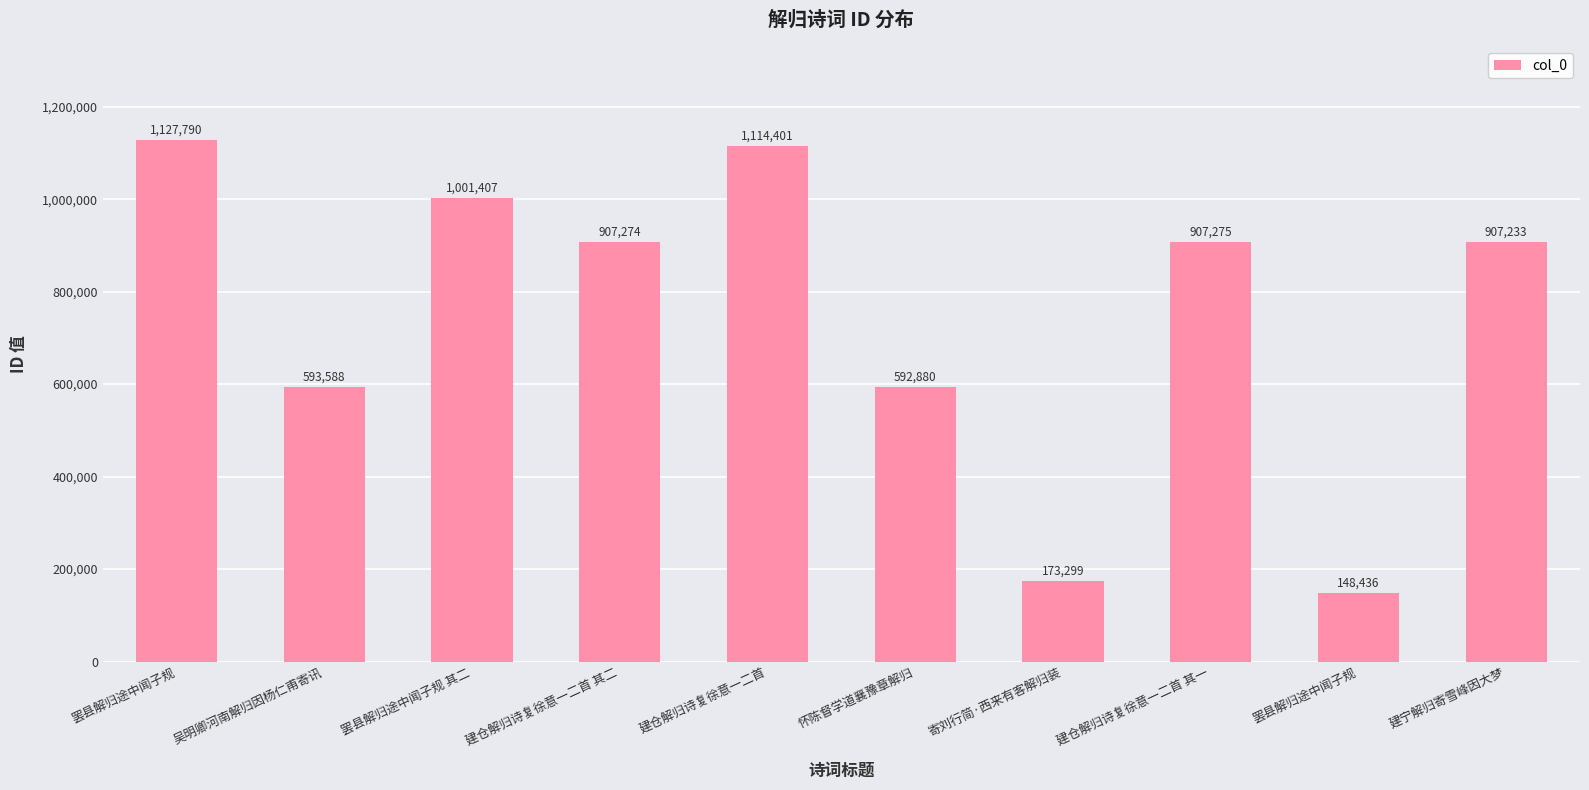

Rank the categories by value from highest to lowest.

罢县解归途中闻子规, 建仓解归诗复徐意一二首, 罢县解归途中闻子规 其二, 建仓解归诗复徐意一二首 其一, 建仓解归诗复徐意一二首 其二, 建宁解归寄雪峰因大梦, 吴明卿河南解归因杨仁甫寄讯, 怀陈督学道襄豫章解归, 寄刘行简·西来有客解归装, 罢县解归途中闻子规